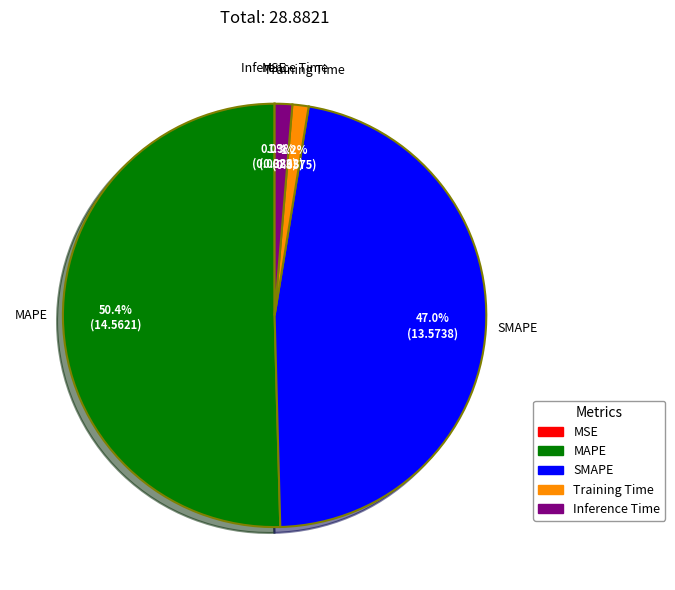

What is the majority slice?

MAPE